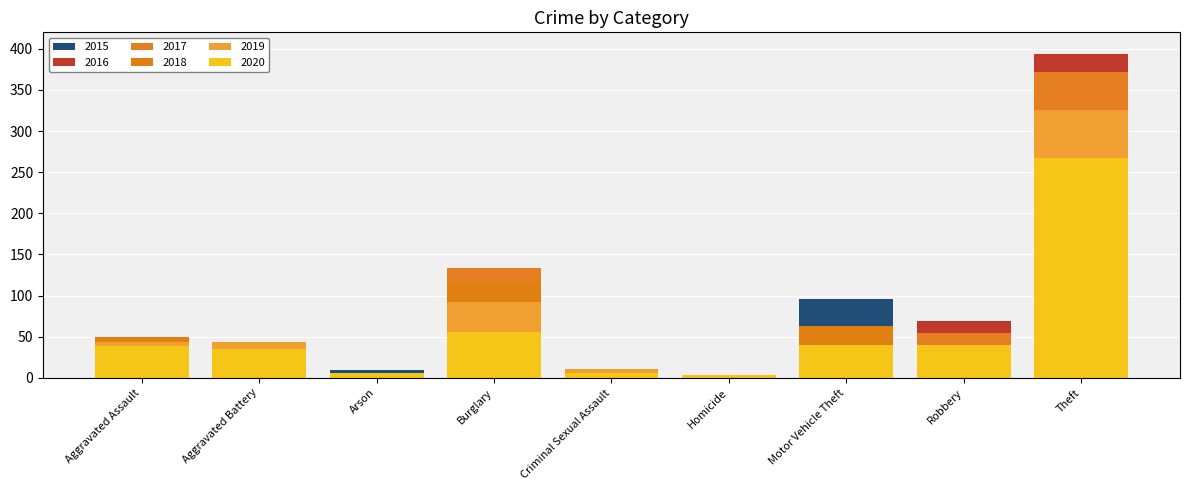

At which label does 2019 reach its peak?

Theft